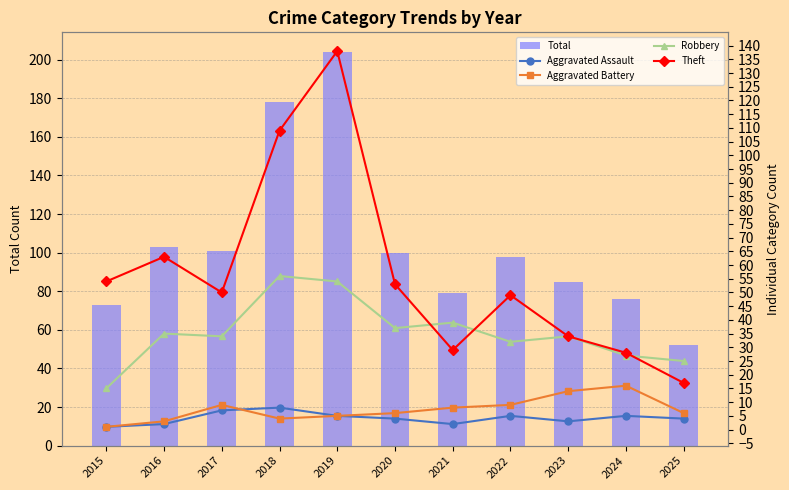

What is the minimum value shown in the chart?

1